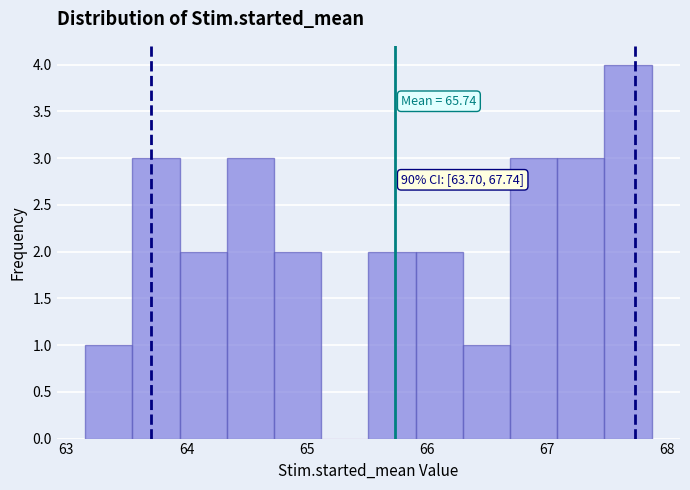

Around what value on the x-axis is the tallest bar? Give the approximate position of its centre, as read against the axis.

67.7